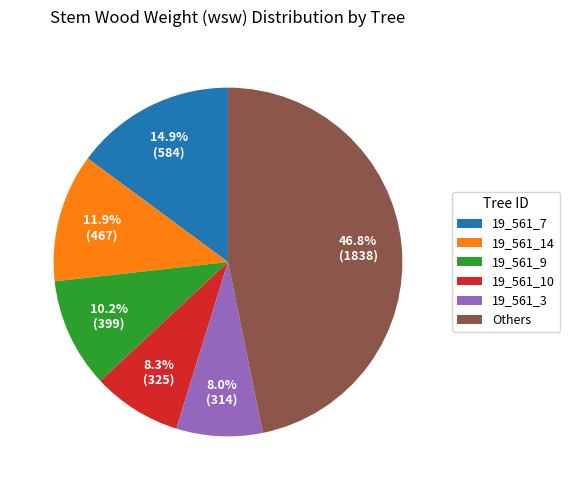

How much of the chart is everything except Others?

53.2%